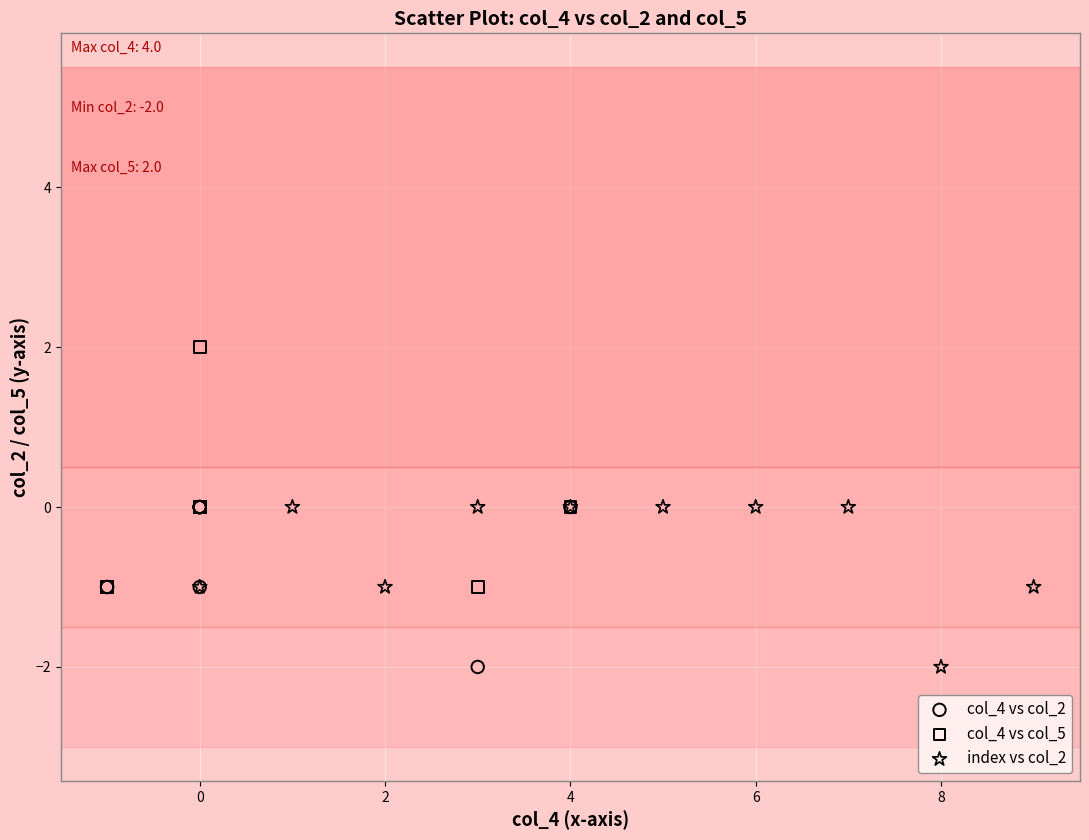

Which series reaches the maximum Y coordinate?

col_4 vs col_5